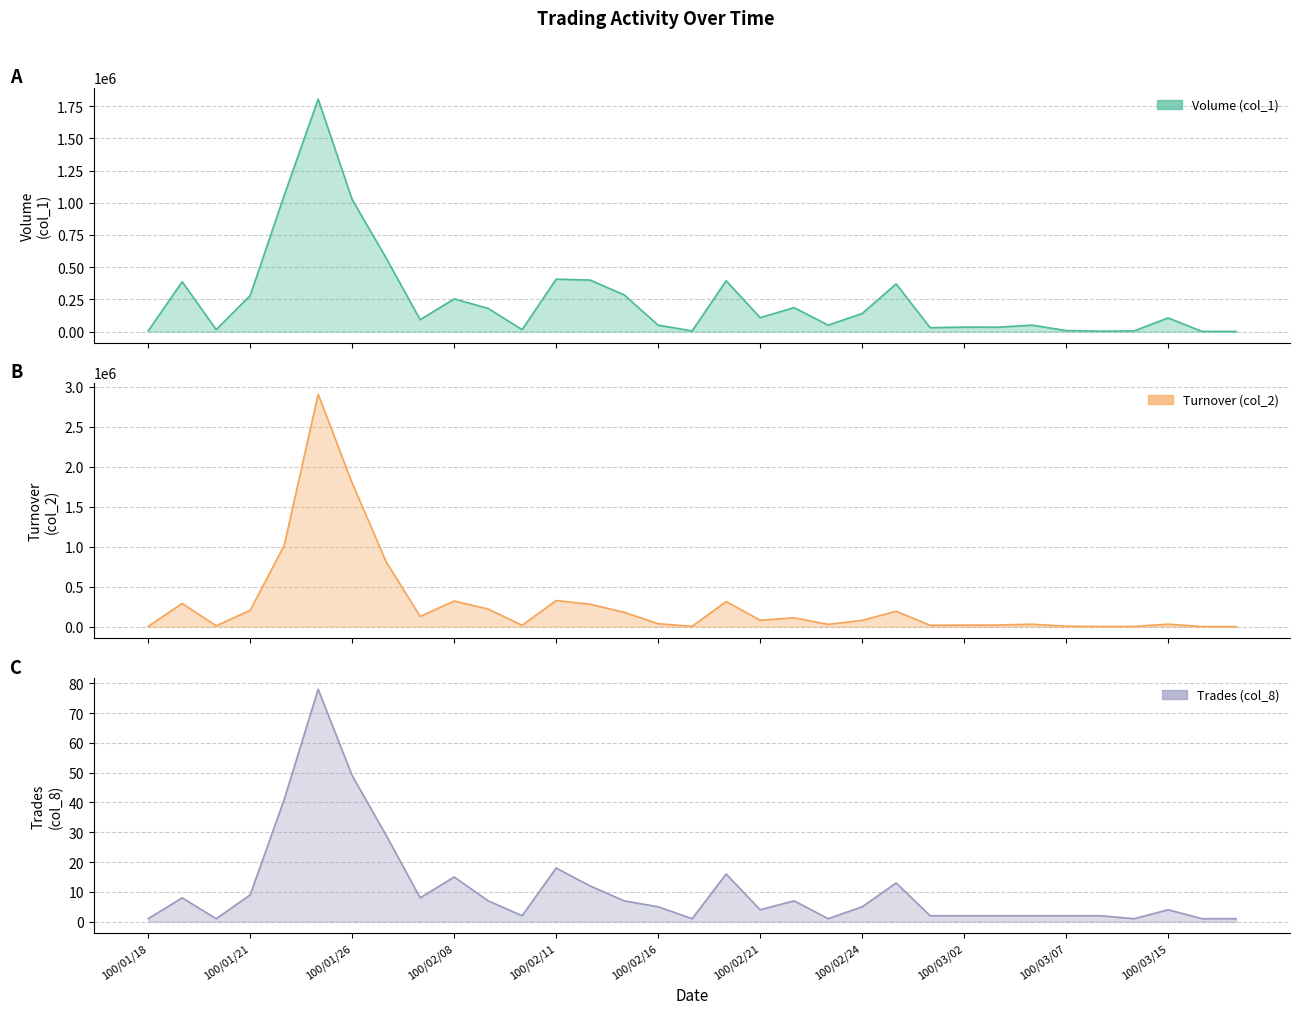

At which label does Turnover (col_2) first exceed 78400?

100/01/19